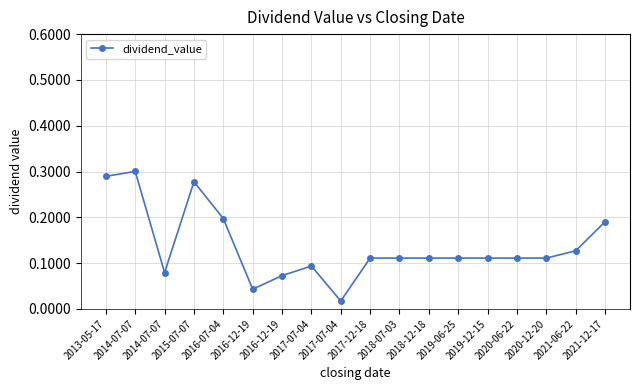

What is the average value?

0.1